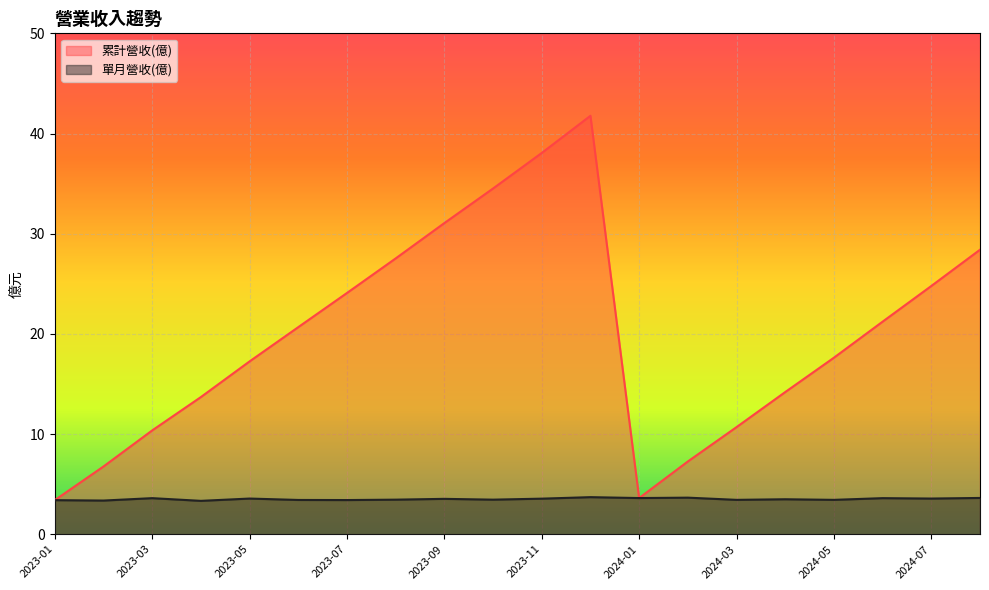

Reading right to left, extract all data points from this chart.

累計營收(億): 2023-01=3.4	2023-02=6.8	2023-03=10.4	2023-04=13.7	2023-05=17.2	2023-06=20.7	2023-07=24.1	2023-08=27.5	2023-09=31.1	2023-10=34.5	2023-11=38.1	2023-12=41.8	2024-01=3.6	2024-02=7.3	2024-03=10.7	2024-04=14.2	2024-05=17.6	2024-06=21.2	2024-07=24.8	2024-08=28.4
單月營收(億): 2023-01=3.4	2023-02=3.4	2023-03=3.6	2023-04=3.3	2023-05=3.6	2023-06=3.4	2023-07=3.4	2023-08=3.5	2023-09=3.5	2023-10=3.5	2023-11=3.5	2023-12=3.7	2024-01=3.6	2024-02=3.6	2024-03=3.4	2024-04=3.5	2024-05=3.4	2024-06=3.6	2024-07=3.6	2024-08=3.6